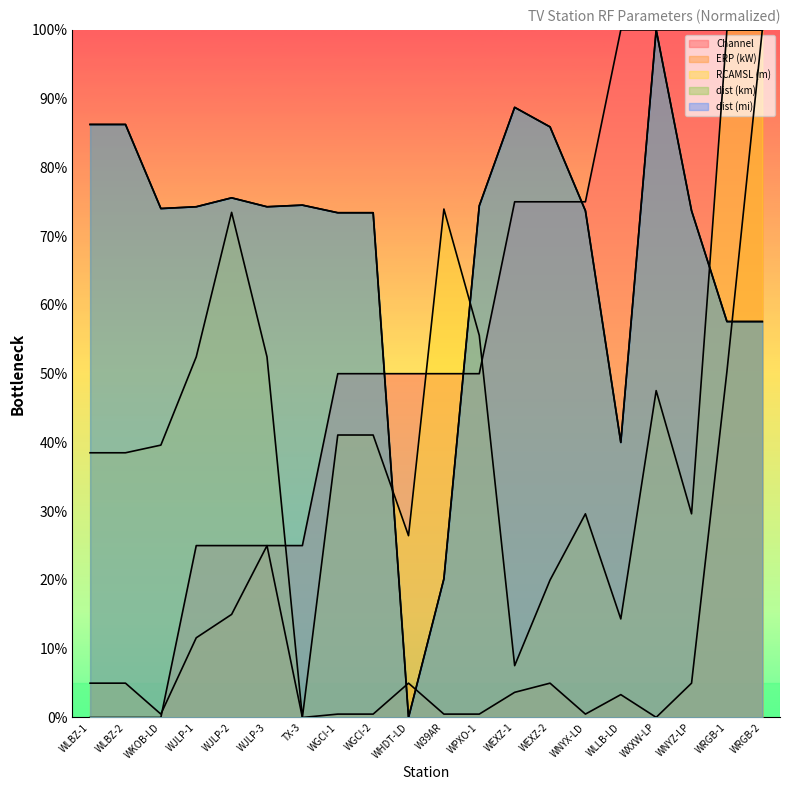

Which series ends up on top after the final intersection of RCAMSL (m) and Channel?

Channel